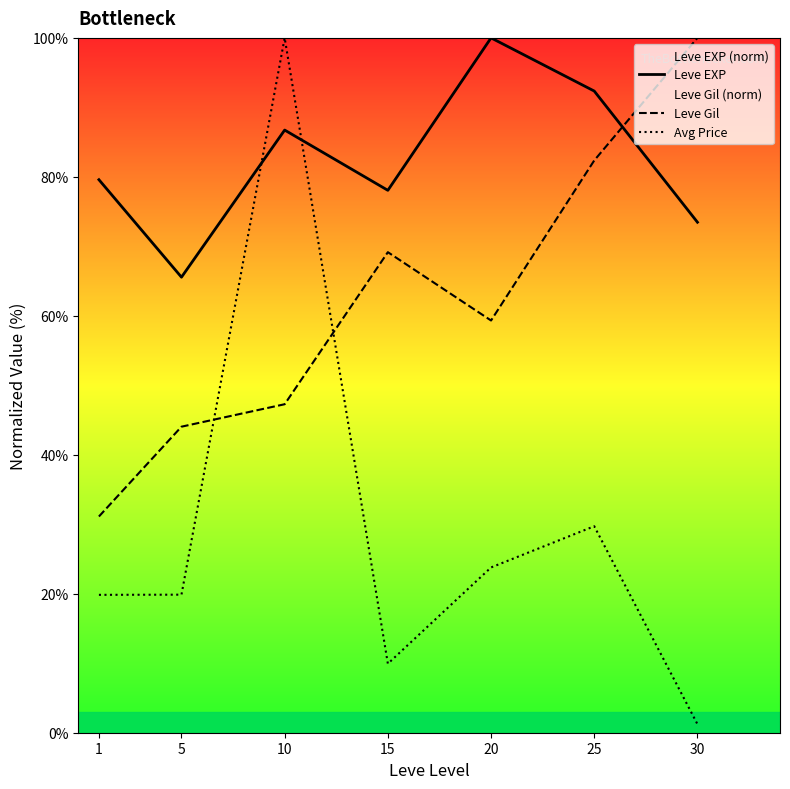

What is the value of the Leve EXP point at the 2nd from the left?

65.6